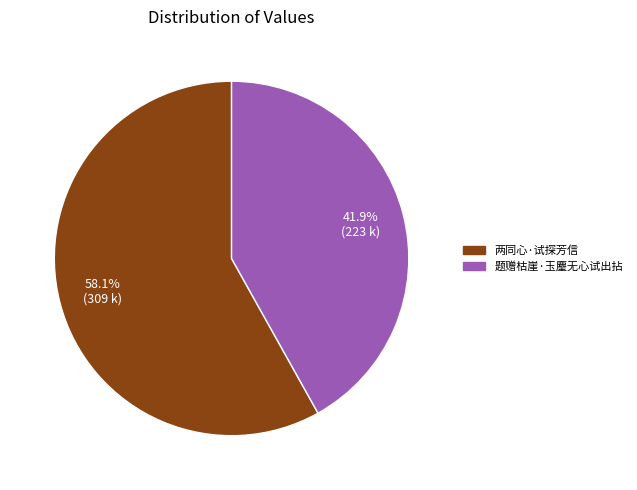

To the nearest percent, what is the combined percentage of 两同心·试探芳信 and 题赠枯崖·玉麈无心试出拈?

100%